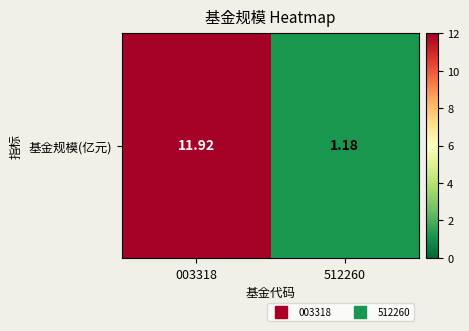

What value does the data have at 003318?

11.9